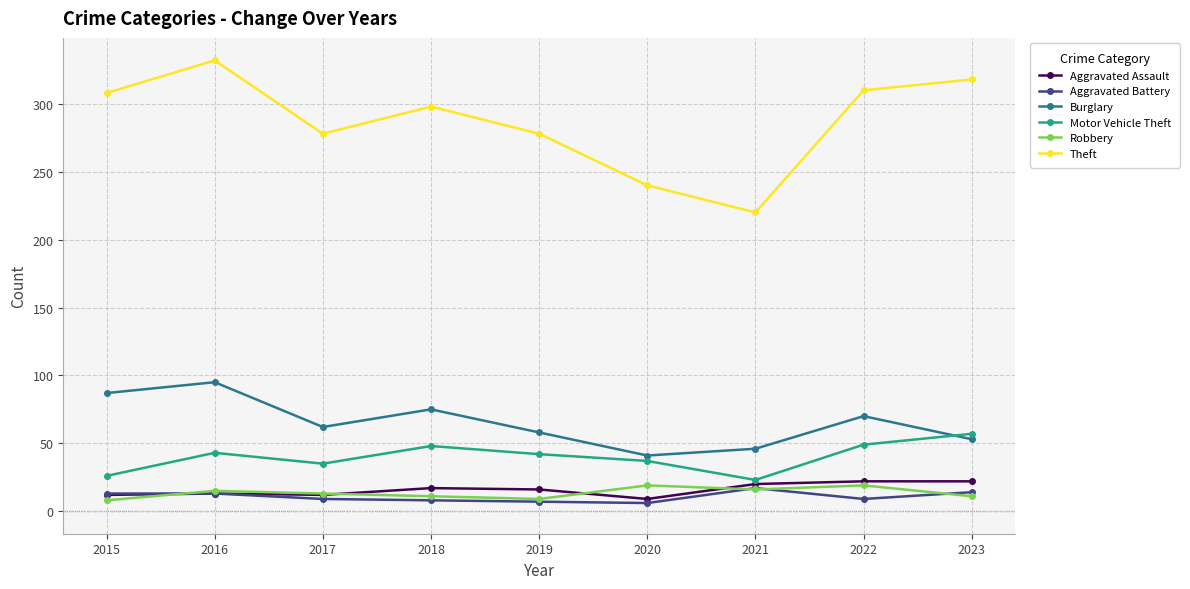

What is the average value of the Theft series?

287